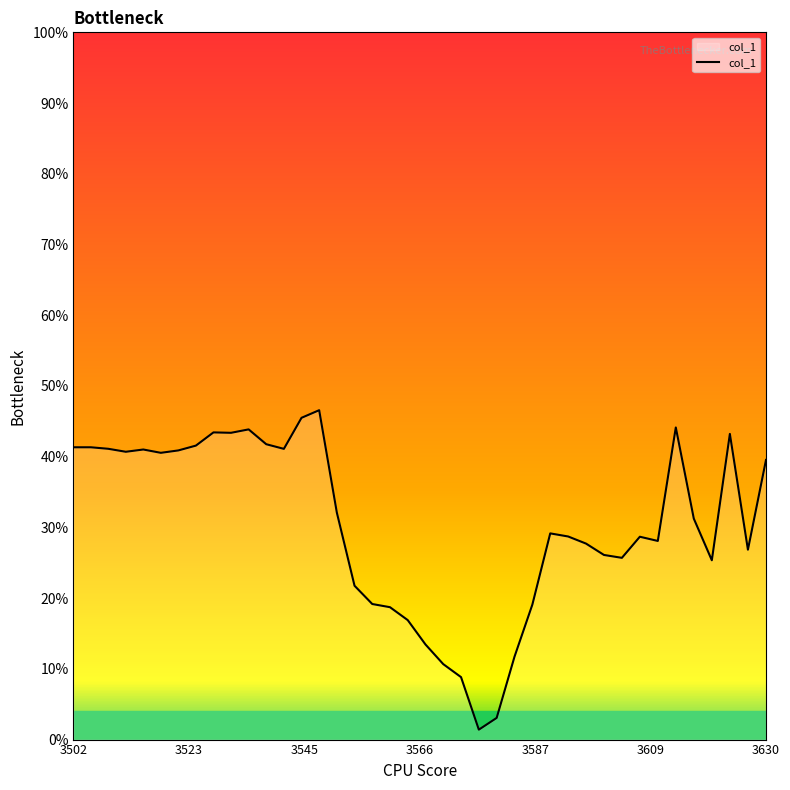

Does the chart have visible grid lines?

No